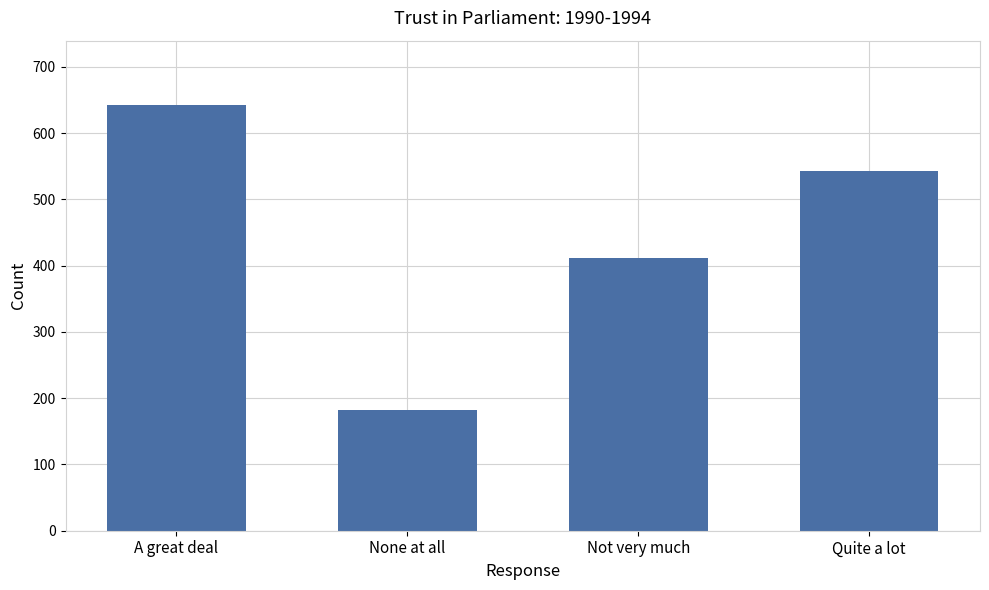

Which label corresponds to the smallest value in the chart?

None at all